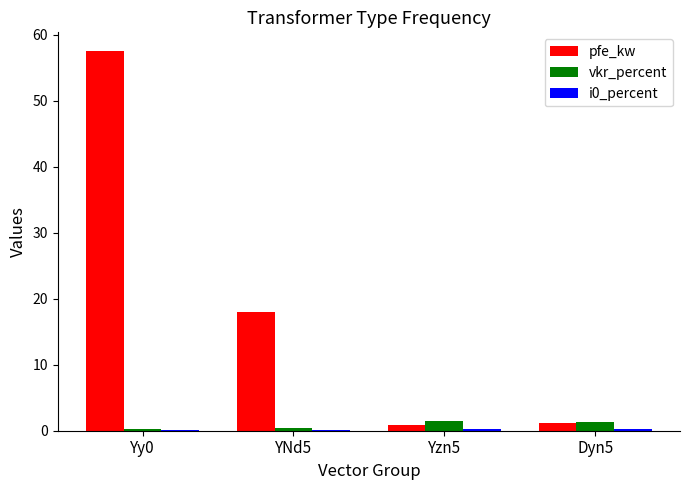

Read the vkr_percent value at YNd5.

0.4